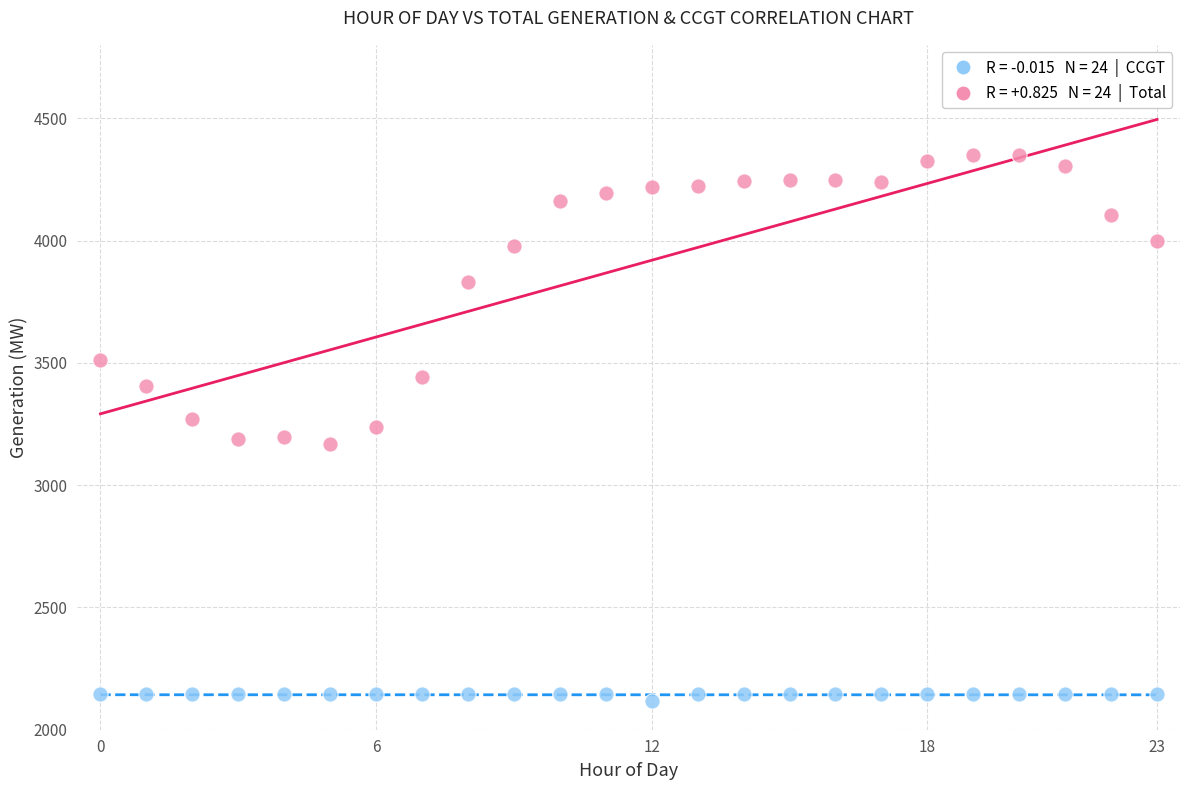

Across all data points, what is the range of Y values (max minus min)?

2234